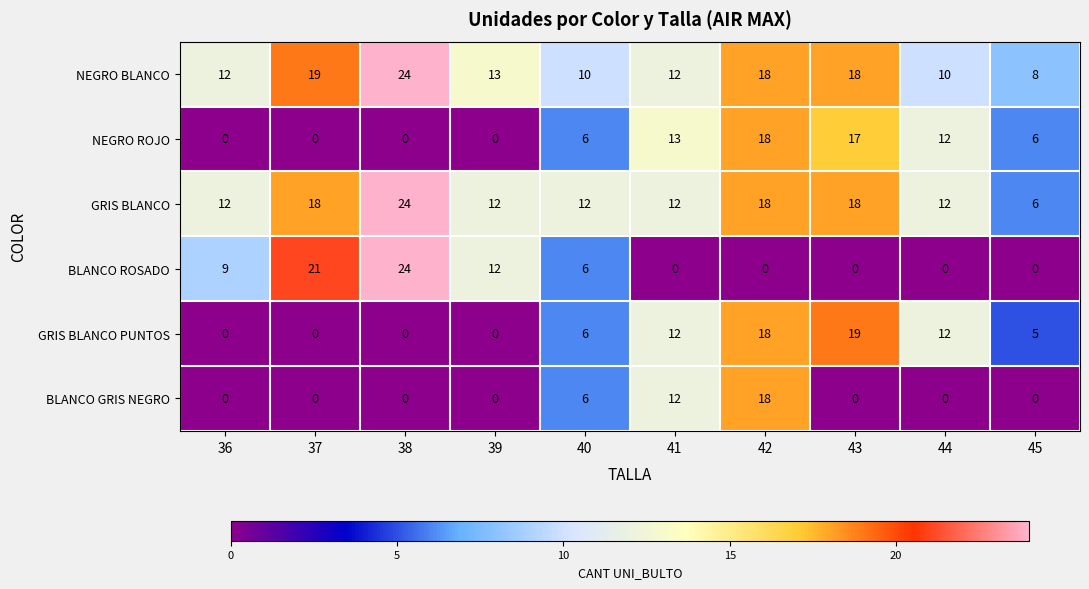

What is the average value of the GRIS BLANCO PUNTOS series?

7